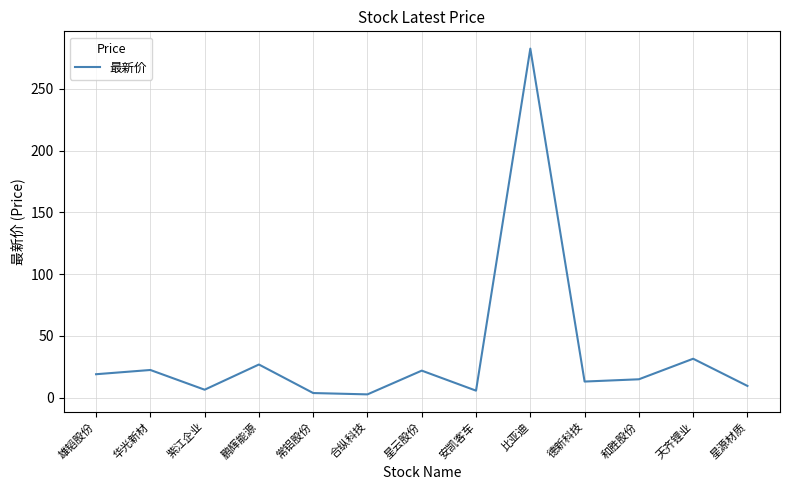

The chart shows a value of 26.9 at 鹏辉能源. True or false?

True